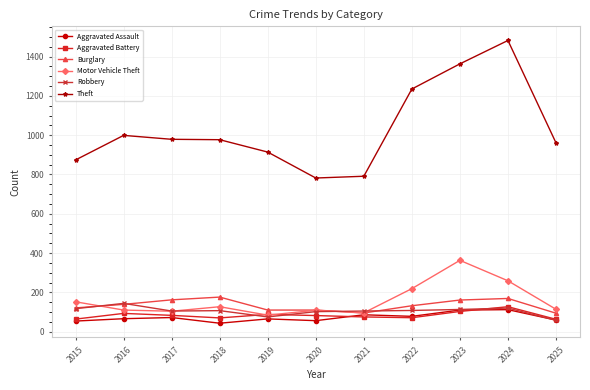

Where does the Burglary series first go above 132?

2016